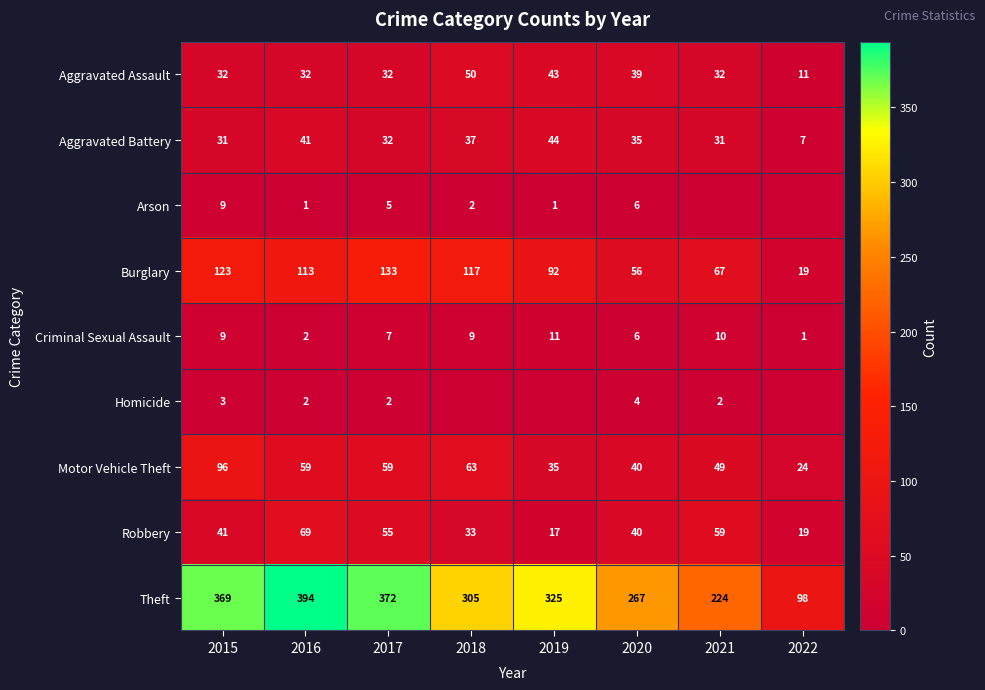

At which category is the sum across all series the highest?

2015